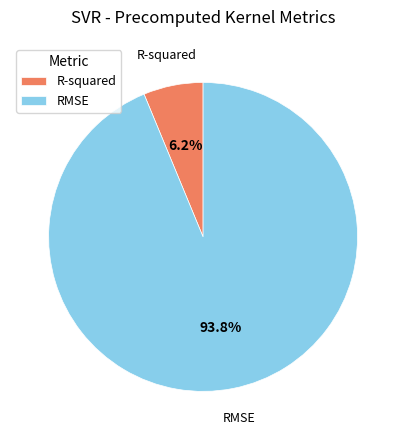

Is there a majority slice in this chart?

Yes